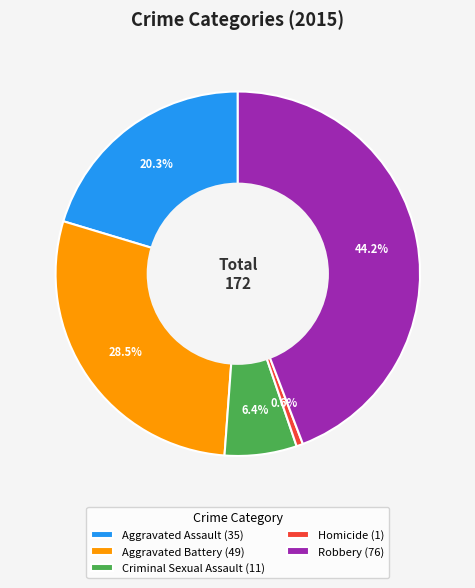

To the nearest percent, what is the combined percentage of Homicide and Aggravated Battery?

29%